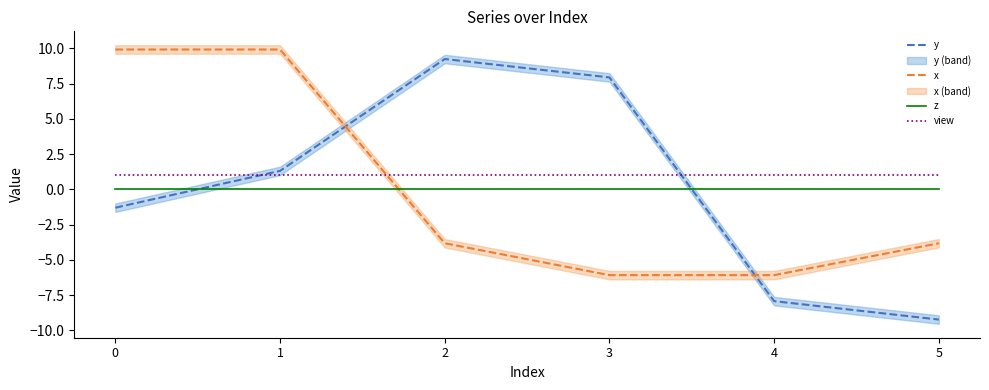

The value of x at 0 is 16.3. True or false?

False